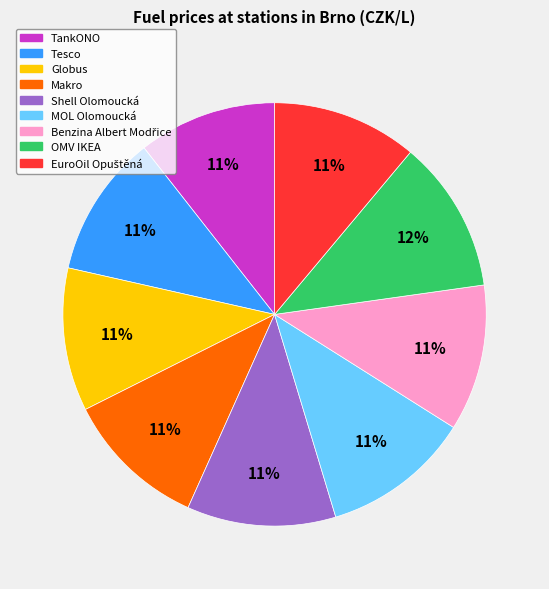

Between Globus and OMV IKEA, which is larger?

OMV IKEA